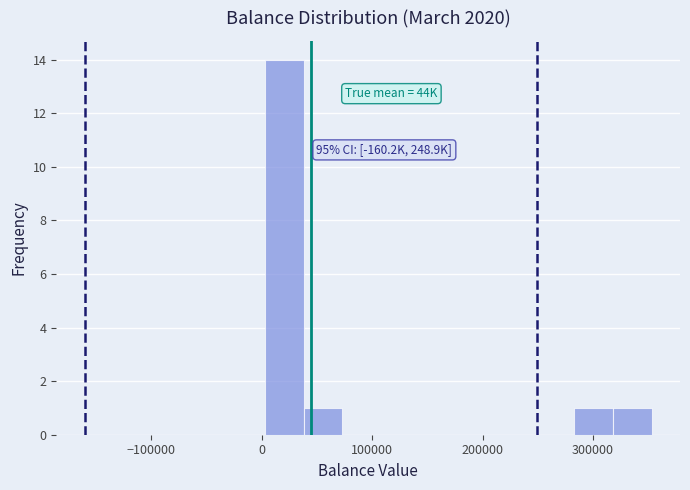

Around what value on the x-axis is the tallest bar? Give the approximate position of its centre, as read against the axis.

20000